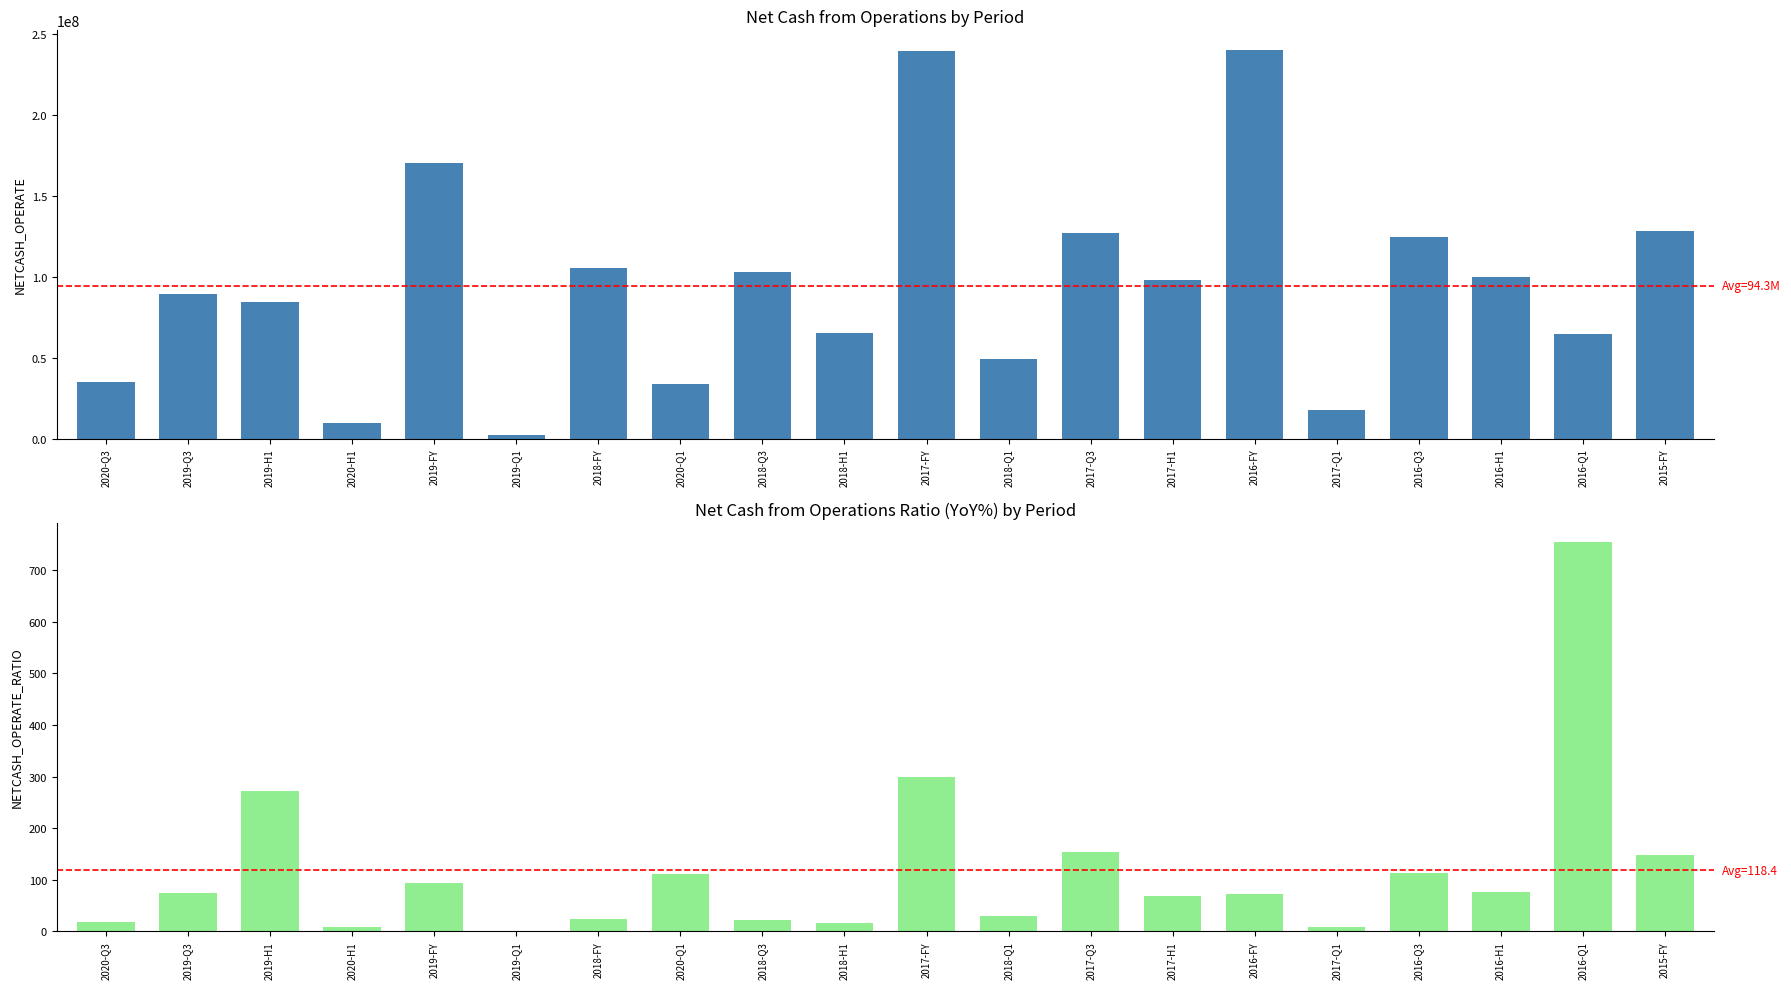

The value of NETCASH_OPERATE at 2017-Q3 is 46212143.4. True or false?

False